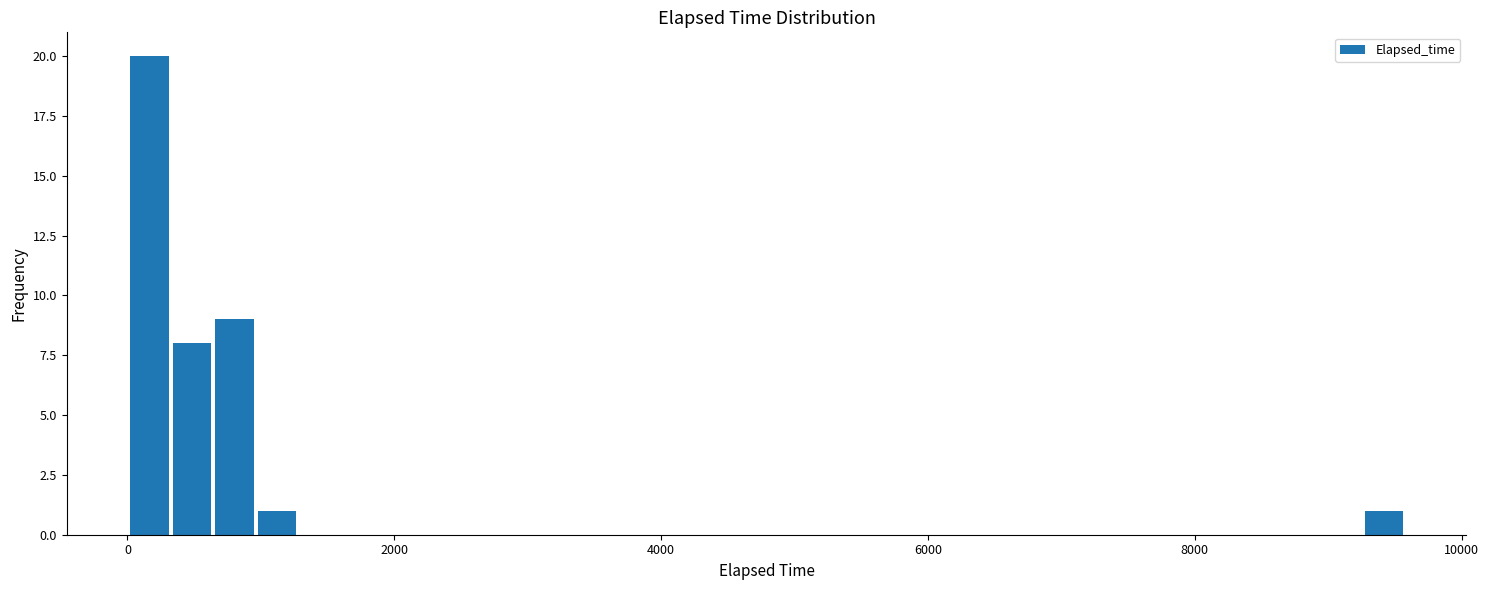

Read against the x-axis, roughly where is the centre of the tallest bar?

200